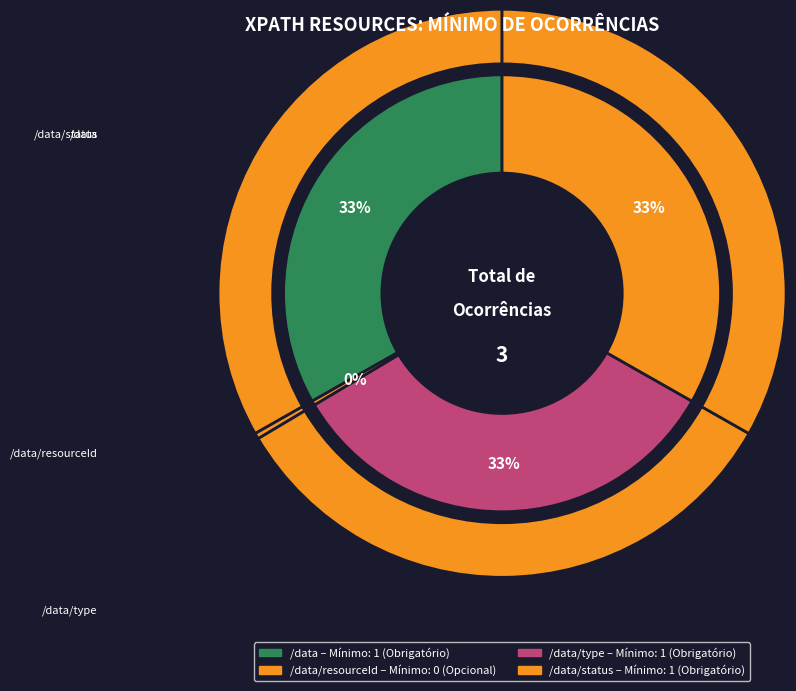

What percentage is NOT represented by /data/resourceId?

100.0%